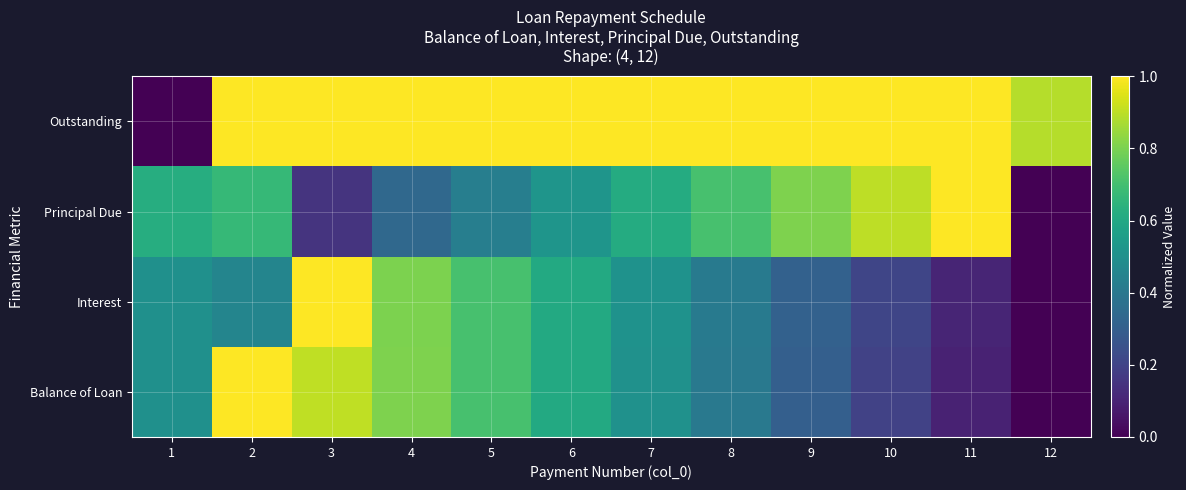

What is the spread (max minus min) of values at 9?

0.7